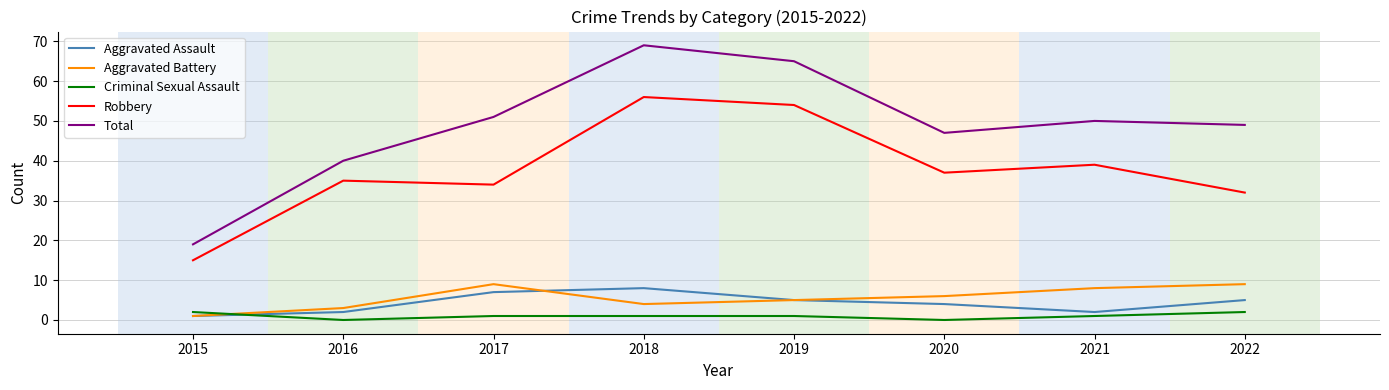

The value of Total at 2022 is 66. True or false?

False